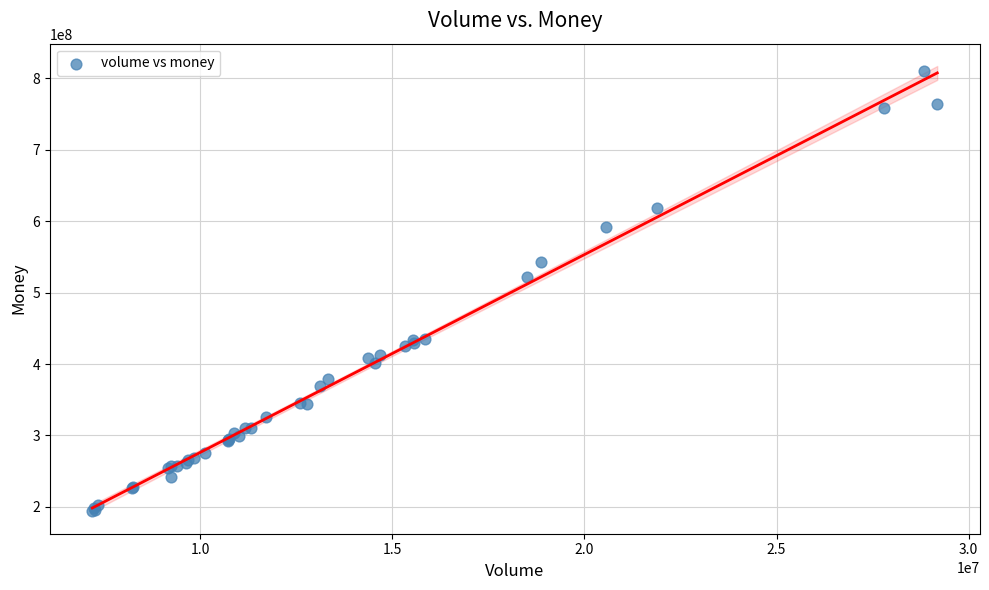

What Y value in the scatter plot is closest to 502305290?

521868400.6